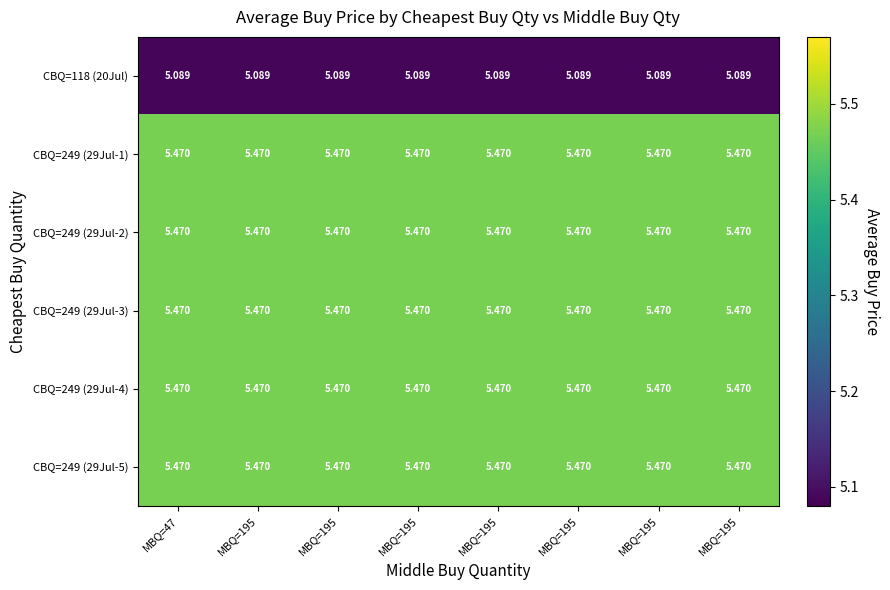

Reading left to right, what are all the values shown in this chart?

CBQ=118 (20Jul): MBQ=47=5.1	MBQ=195=5.1	MBQ=195=5.1	MBQ=195=5.1	MBQ=195=5.1	MBQ=195=5.1	MBQ=195=5.1	MBQ=195=5.1
CBQ=249 (29Jul-1): MBQ=47=5.5	MBQ=195=5.5	MBQ=195=5.5	MBQ=195=5.5	MBQ=195=5.5	MBQ=195=5.5	MBQ=195=5.5	MBQ=195=5.5
CBQ=249 (29Jul-2): MBQ=47=5.5	MBQ=195=5.5	MBQ=195=5.5	MBQ=195=5.5	MBQ=195=5.5	MBQ=195=5.5	MBQ=195=5.5	MBQ=195=5.5
CBQ=249 (29Jul-3): MBQ=47=5.5	MBQ=195=5.5	MBQ=195=5.5	MBQ=195=5.5	MBQ=195=5.5	MBQ=195=5.5	MBQ=195=5.5	MBQ=195=5.5
CBQ=249 (29Jul-4): MBQ=47=5.5	MBQ=195=5.5	MBQ=195=5.5	MBQ=195=5.5	MBQ=195=5.5	MBQ=195=5.5	MBQ=195=5.5	MBQ=195=5.5
CBQ=249 (29Jul-5): MBQ=47=5.5	MBQ=195=5.5	MBQ=195=5.5	MBQ=195=5.5	MBQ=195=5.5	MBQ=195=5.5	MBQ=195=5.5	MBQ=195=5.5